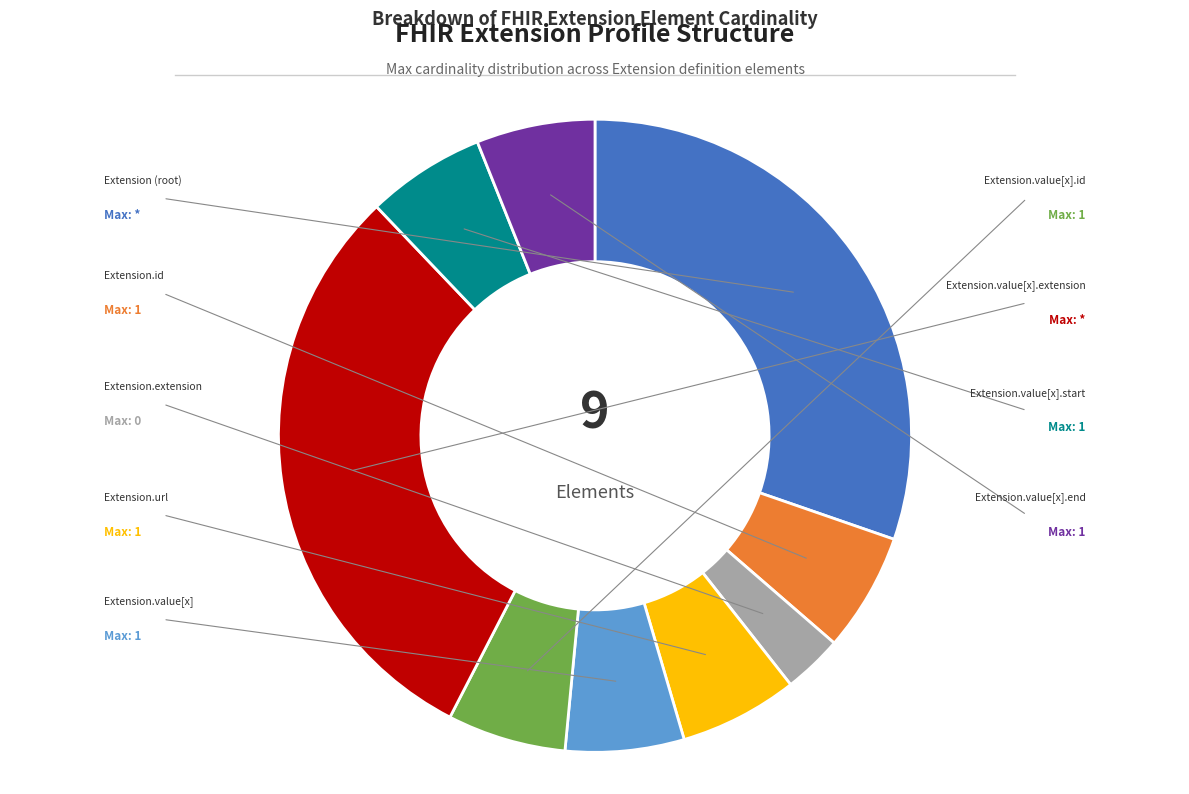

Is there any slice that represents more than half of the pie?

No